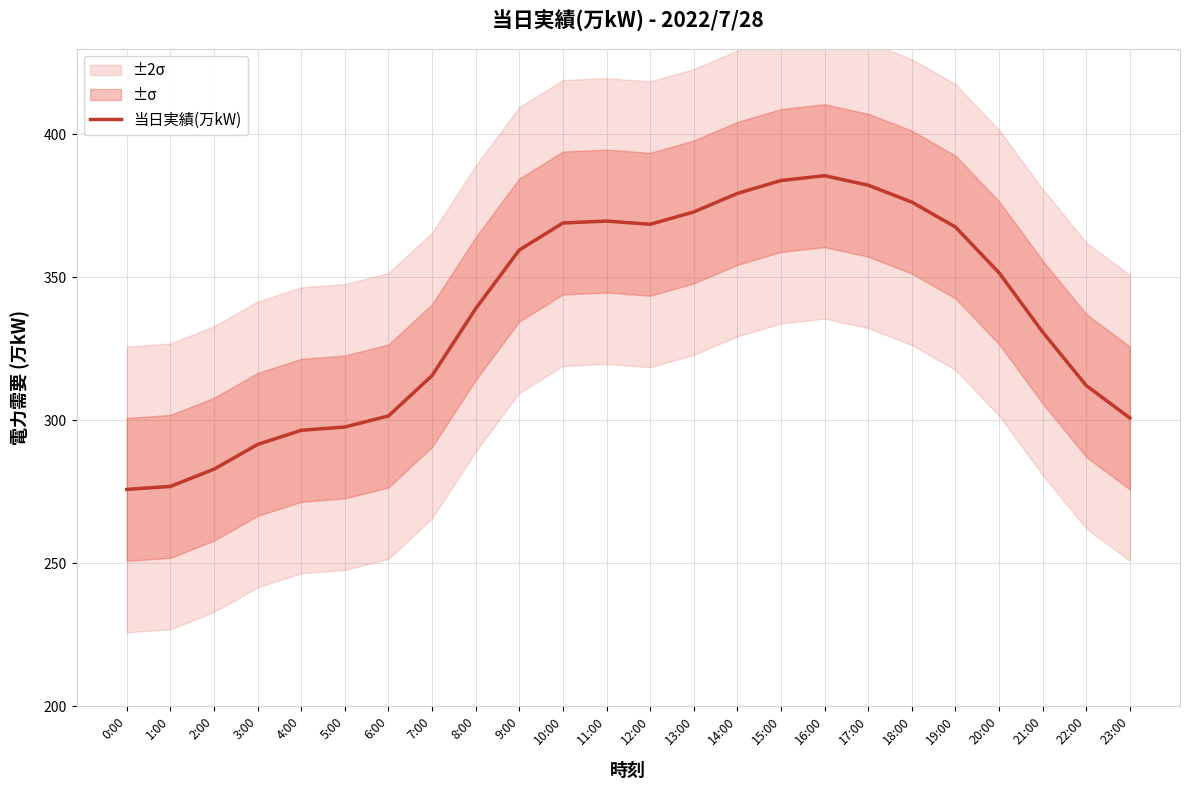

The value at 1:00 is 397.8. True or false?

False